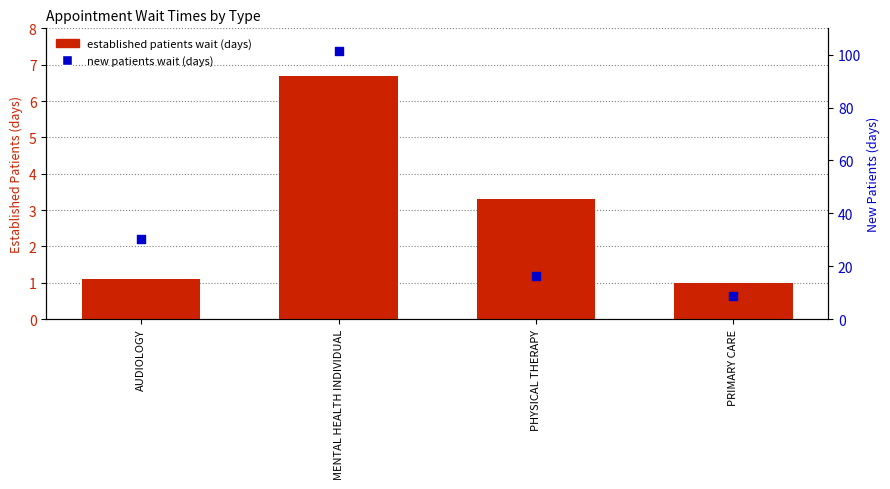

Which series reaches the minimum Y coordinate?

established patients wait (days)